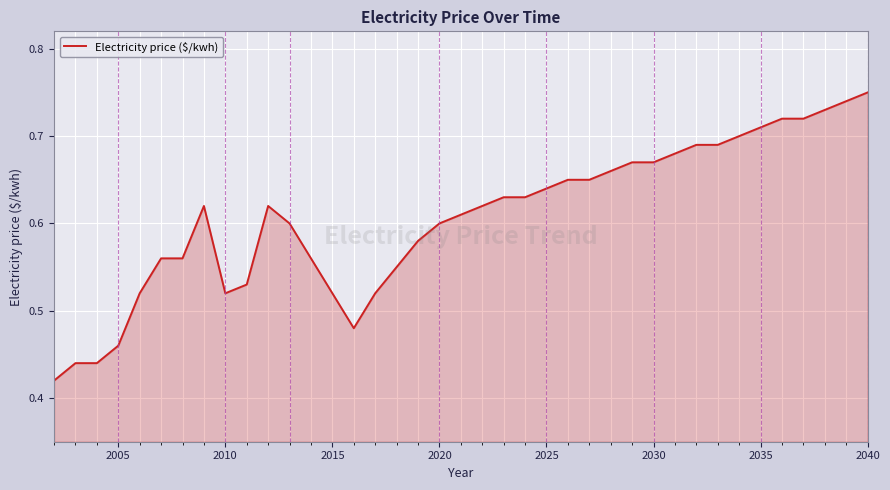

Does the chart display data point markers on the line(s)?

No